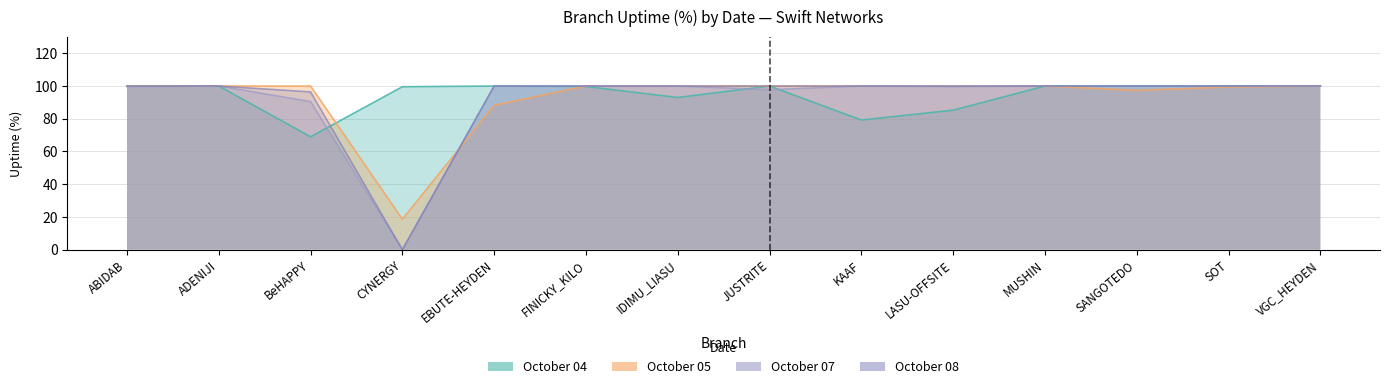

Where is the first local minimum for October 07?

CYNERGY